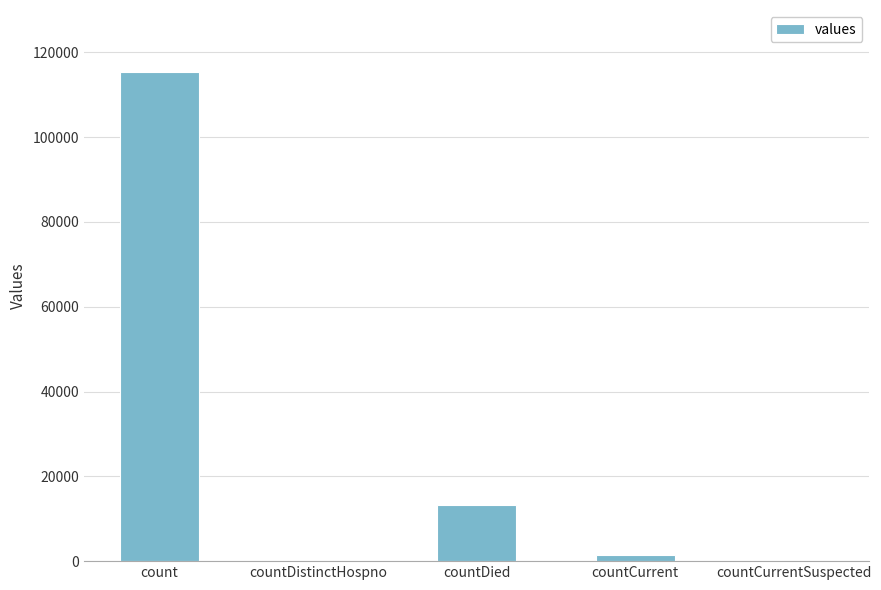

Which category has the highest value across all series?

count